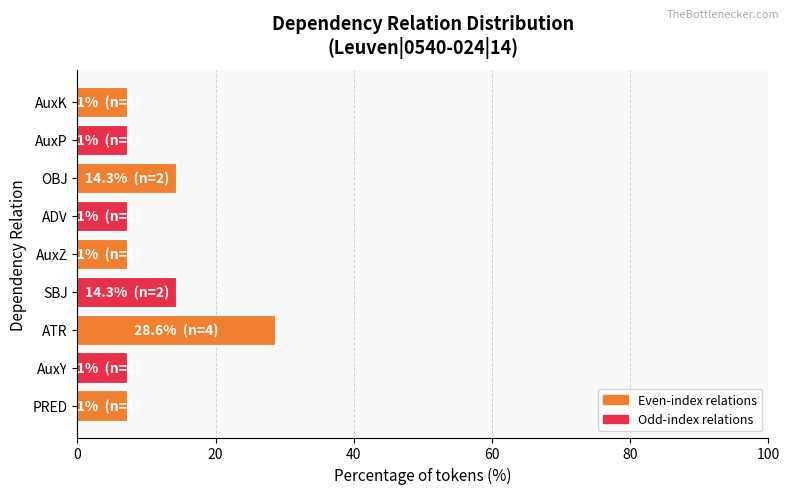

True or false: the data shows 10.0 at OBJ.

False